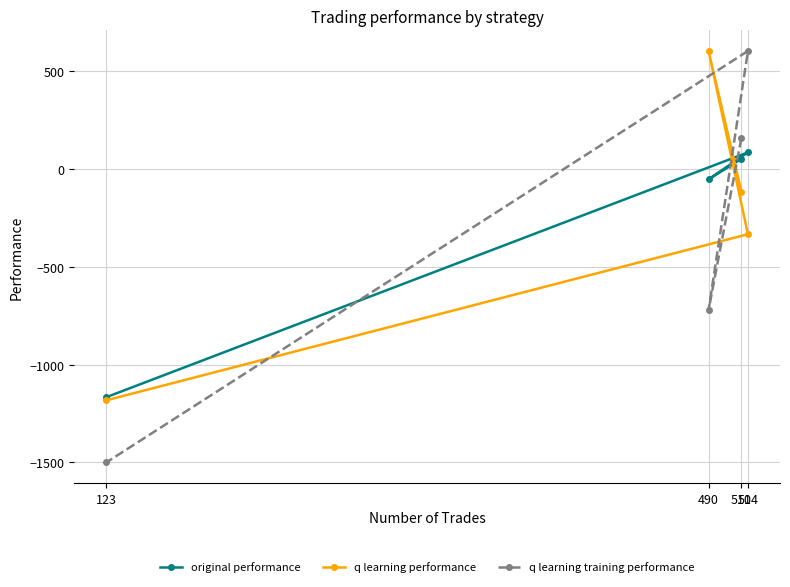

The original performance series shows 51.0 at 514. True or false?

False